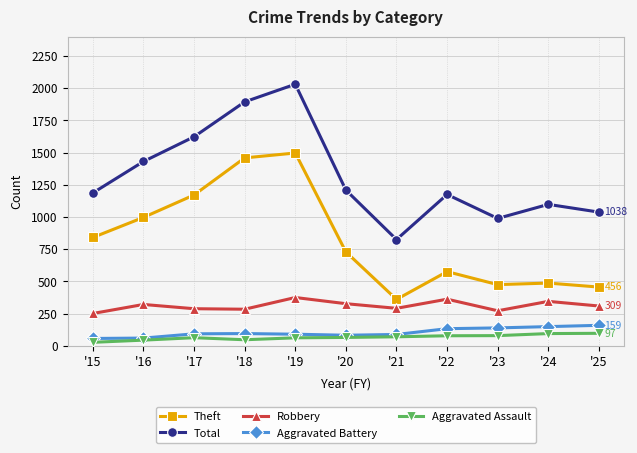

Does the chart display data point markers on the line(s)?

Yes